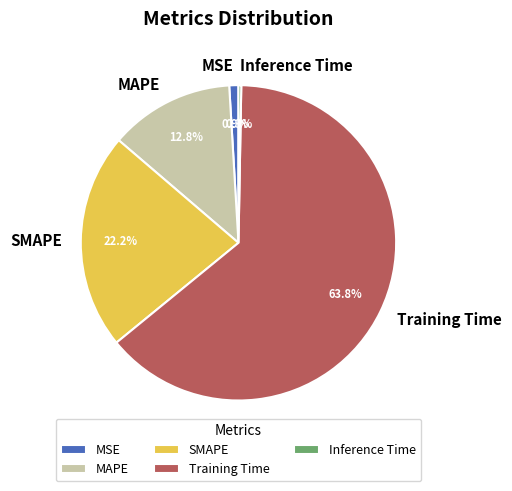

What is the smallest slice in the pie chart?

Inference Time